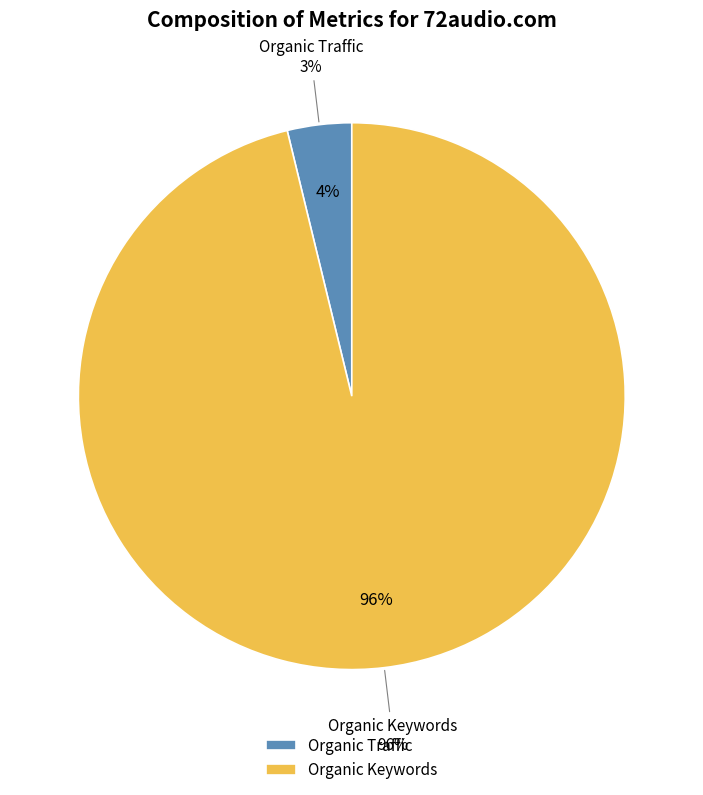

Which slice is the largest?

Organic Keywords